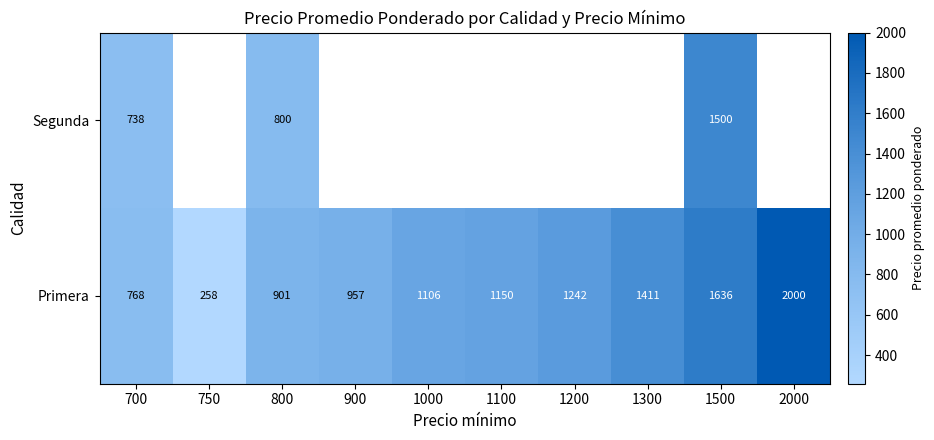

Which category has the highest value across all series?

2000